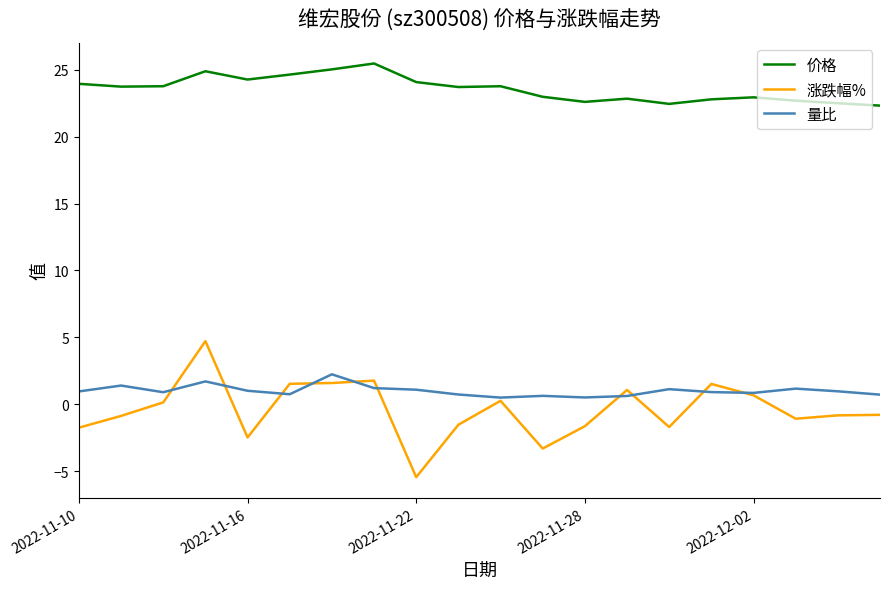

True or false: 涨跌幅% has more than 2 interior local peaks.

True